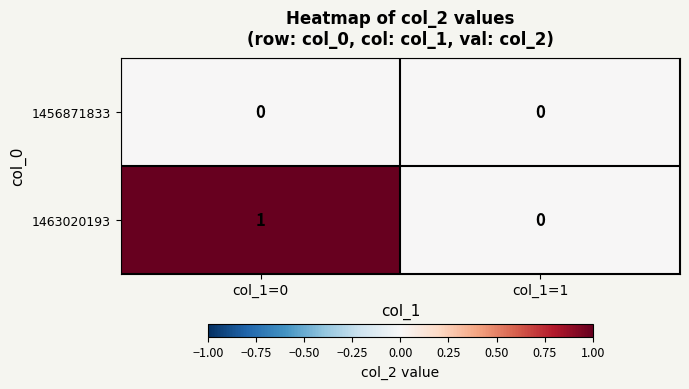

How many values in the 1463020193 series are below 1?

1